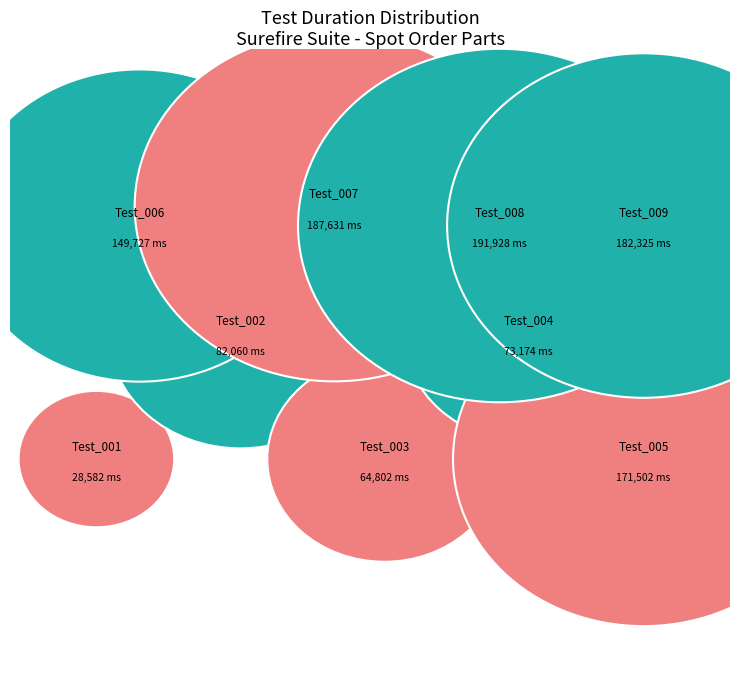

What is the largest slice in the pie chart?

Test_008_verifyRequiredPart